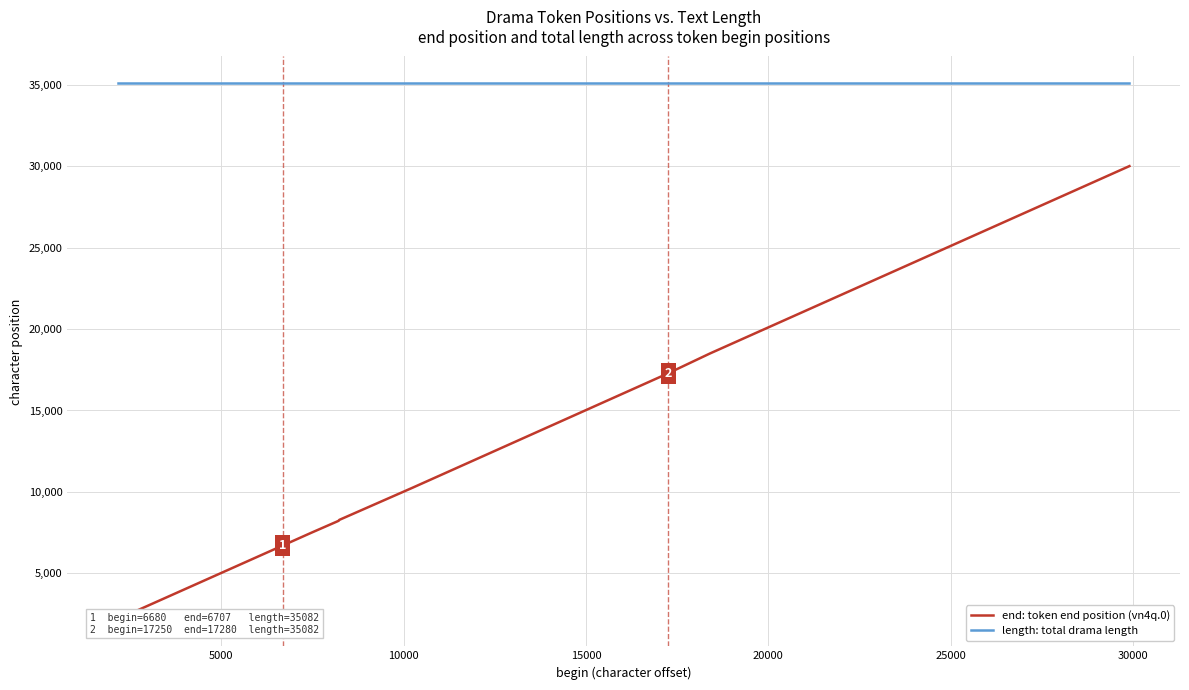

What is the label of the 5th point from the left?

20000